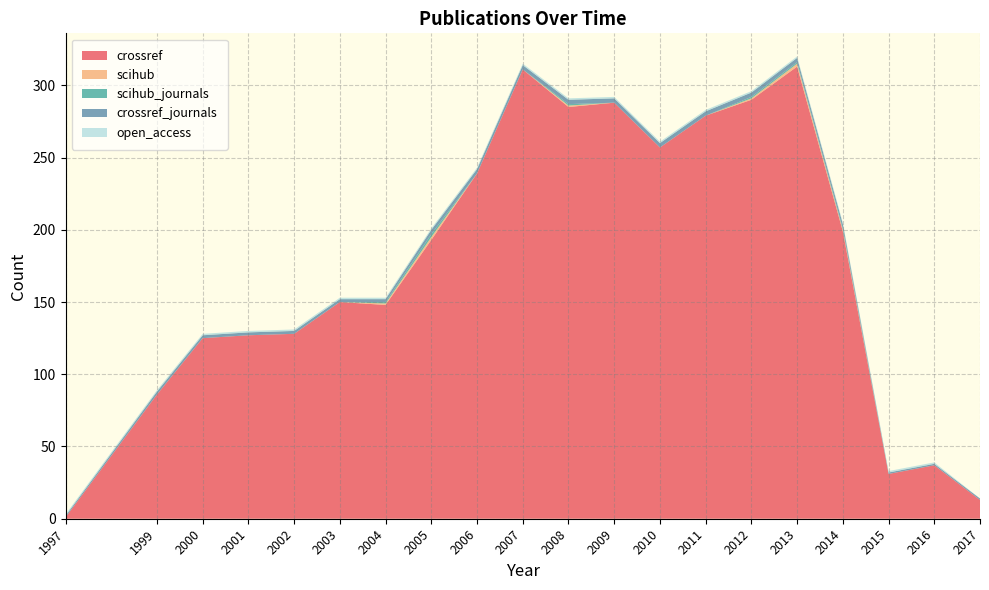

Reading left to right, list all the values displayed in this chart.

crossref: 1	86	125	127	128	150	148	193	239	311	285	288	257	279	290	313	199	31	37	13
scihub: 0	0	0	0	0	0	1	2	0	0	1	0	0	0	1	2	1	0	0	0
scihub_journals: 0	0	0	0	0	0	1	2	0	0	1	0	0	0	1	1	1	0	0	0
crossref_journals: 1	2	2	2	2	2	2	3	3	3	3	3	3	3	3	3	3	1	1	1
open_access: 1	1	1	1	1	1	1	1	1	1	1	1	1	1	1	1	1	1	1	0